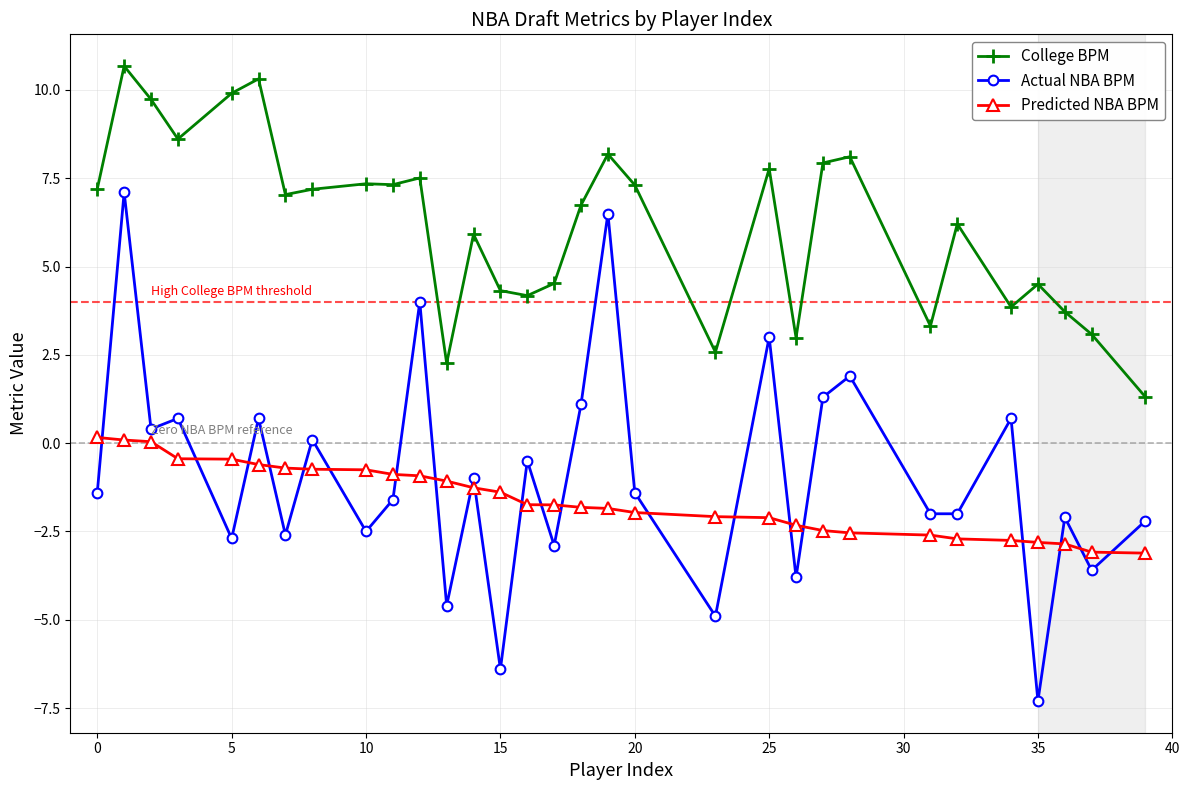

What is the lowest value of the Actual NBA BPM series?

-7.3